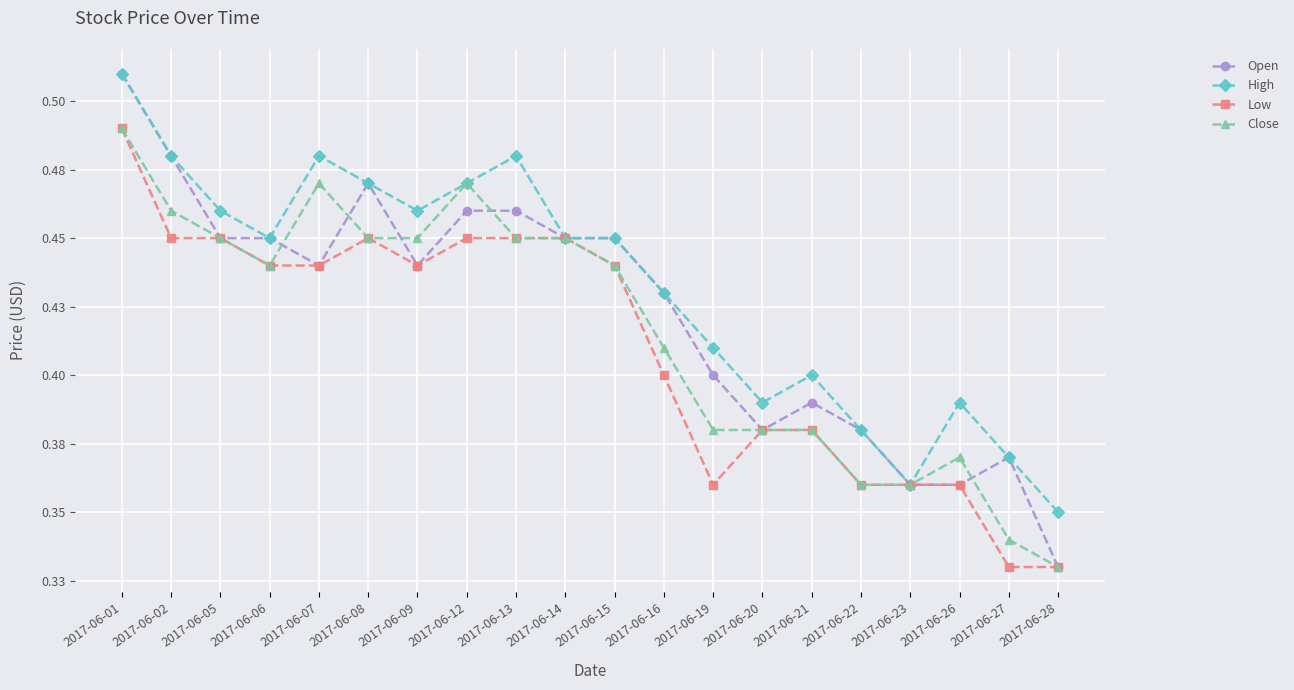

True or false: High and Low intersect in this chart.

False